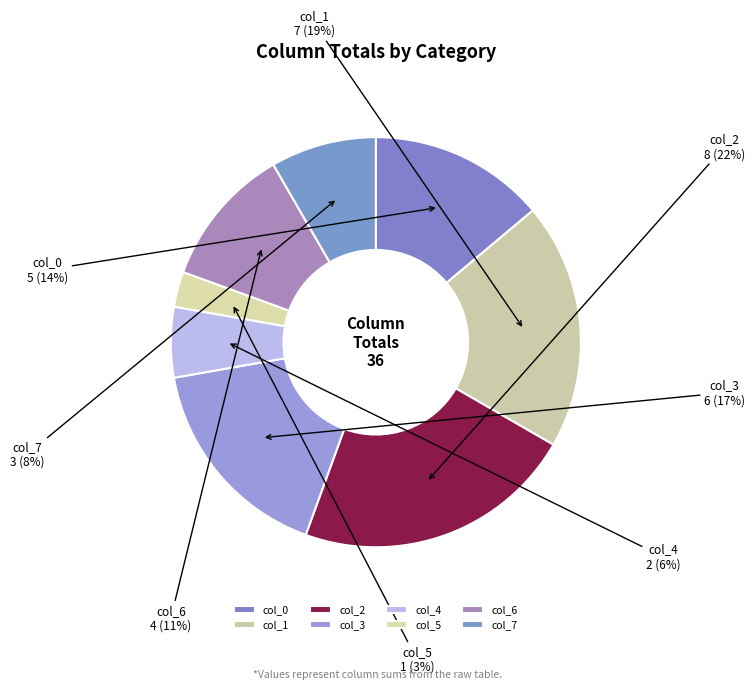

The col_6 slice represents 21% of the pie. True or false?

False